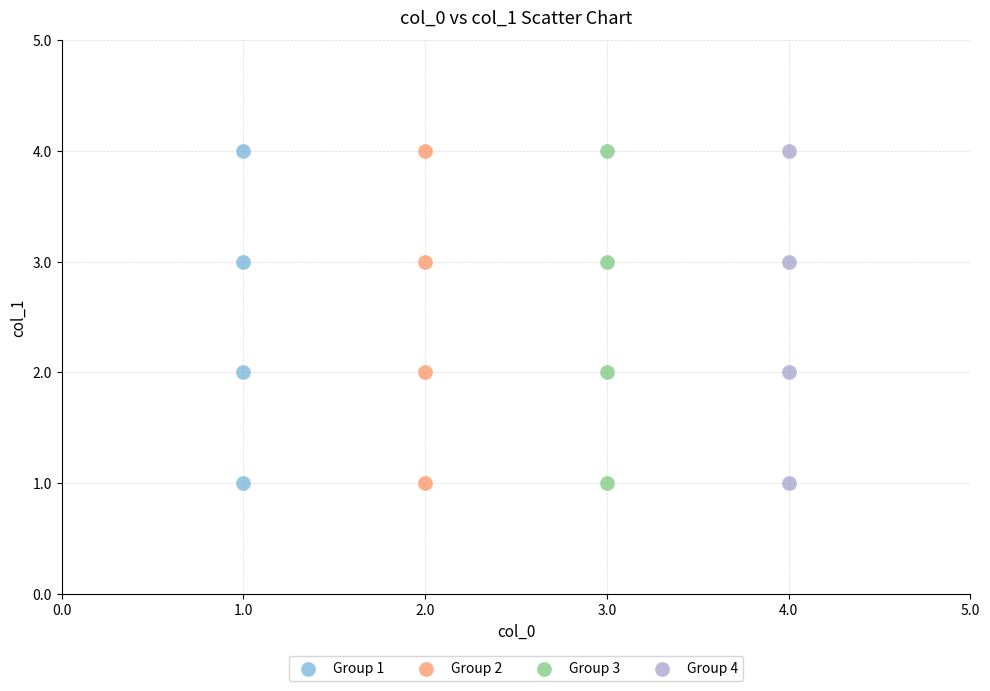

What are all the series names shown in the legend?

Group 1, Group 2, Group 3, Group 4